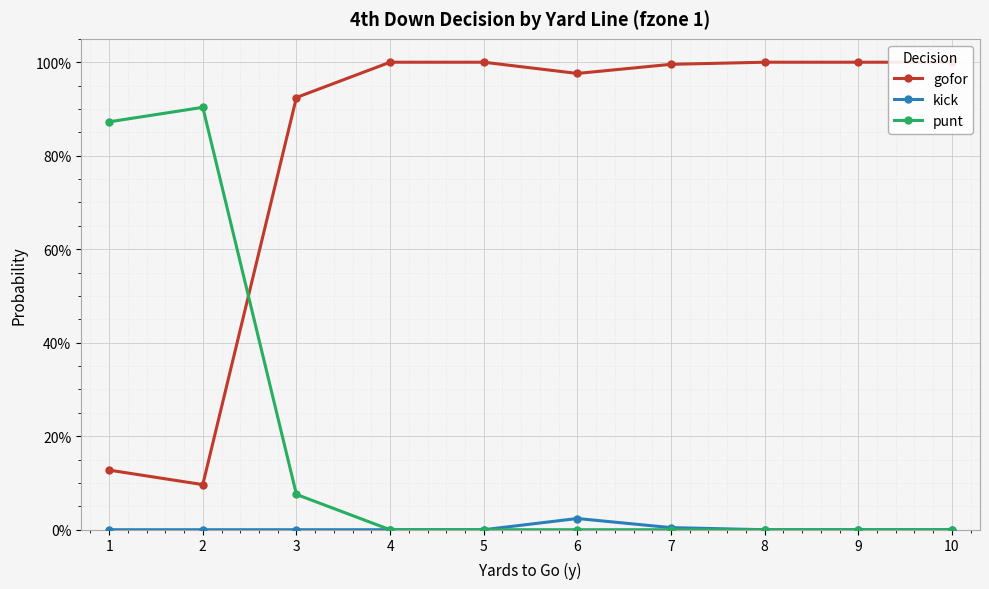

How many distinct data groups are displayed?

3